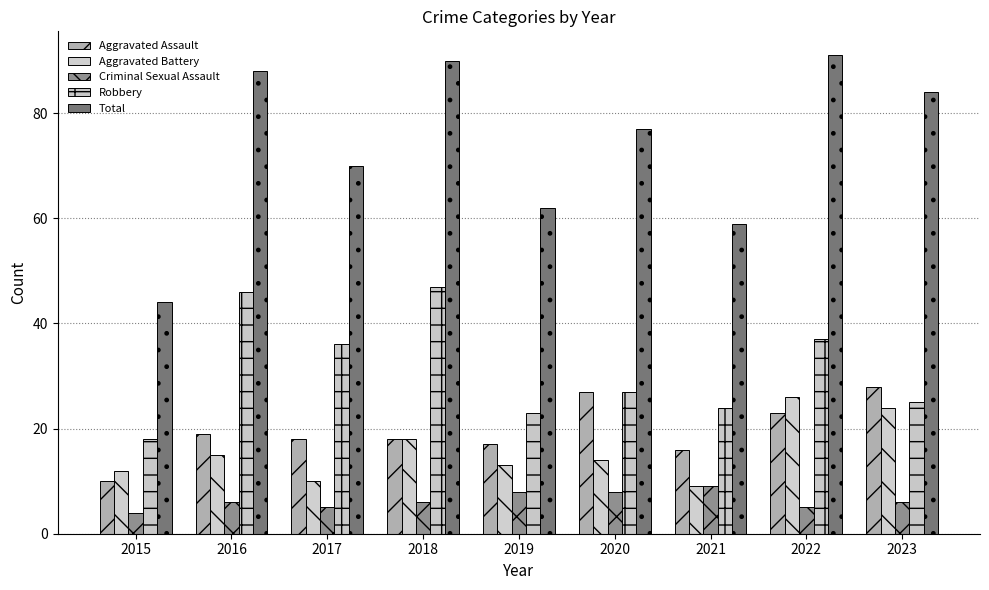

How many series are shown in this chart?

5